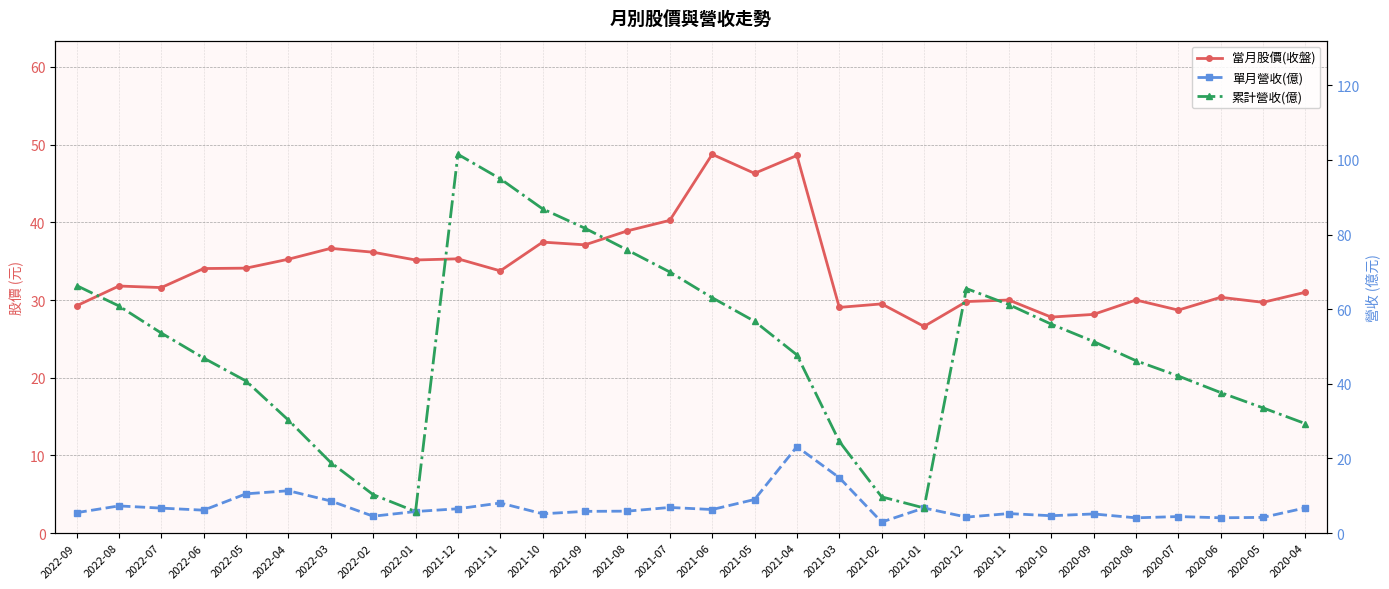

What are all the series names shown in the legend?

當月股價(收盤), 單月營收(億), 累計營收(億)